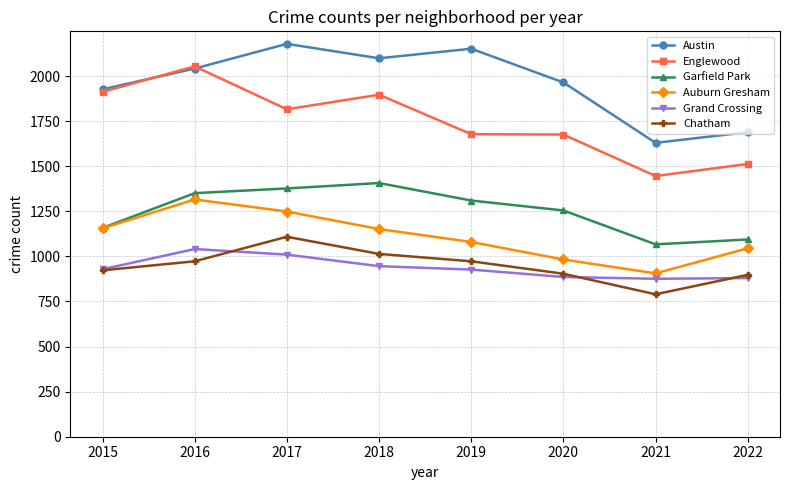

How many data points in Garfield Park are less than 1310?

4